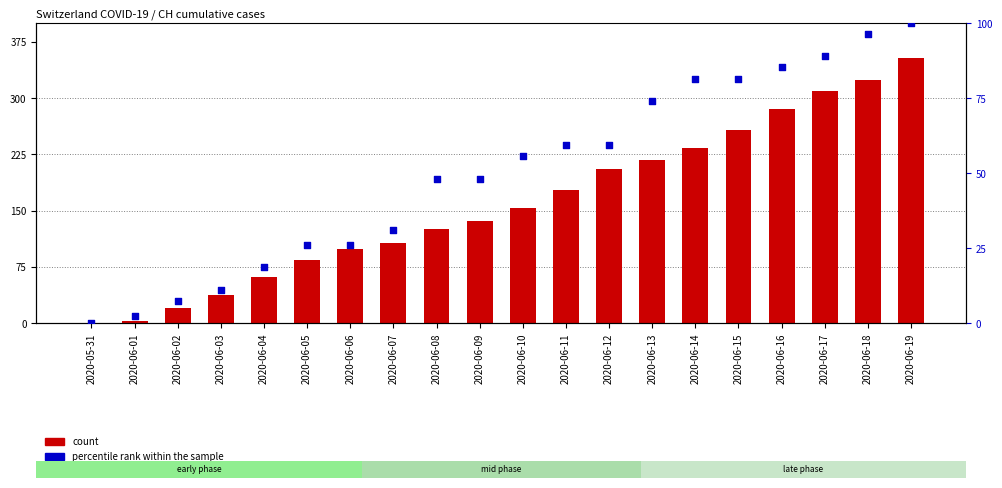

At which category is the sum across all series the highest?

2020-06-19